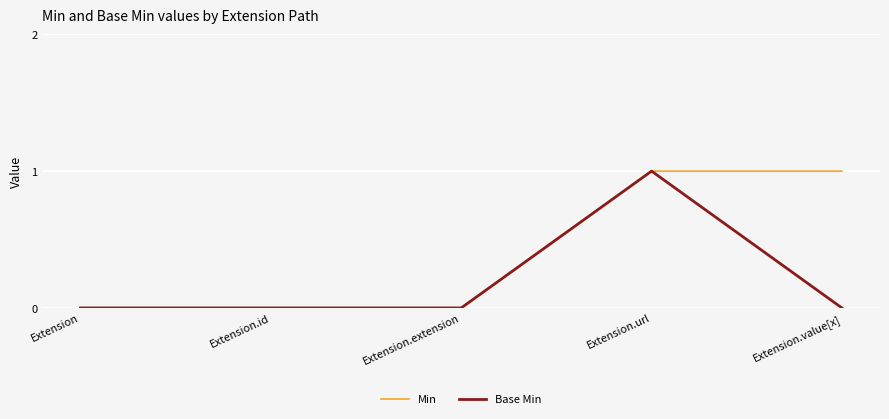

What is the maximum value for Base Min?

1